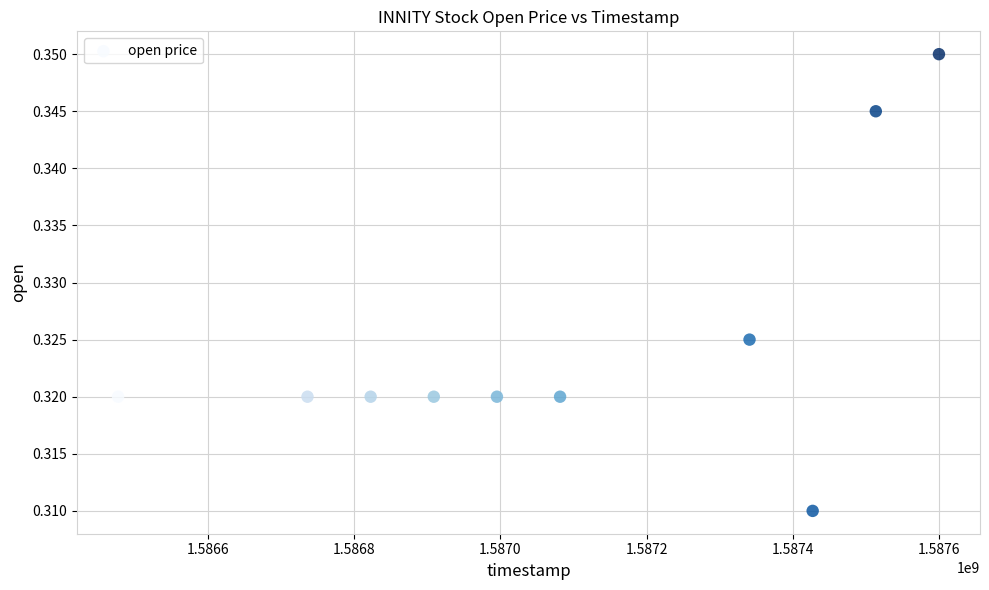

What is the range of X values (max minus min)?

1123200.0